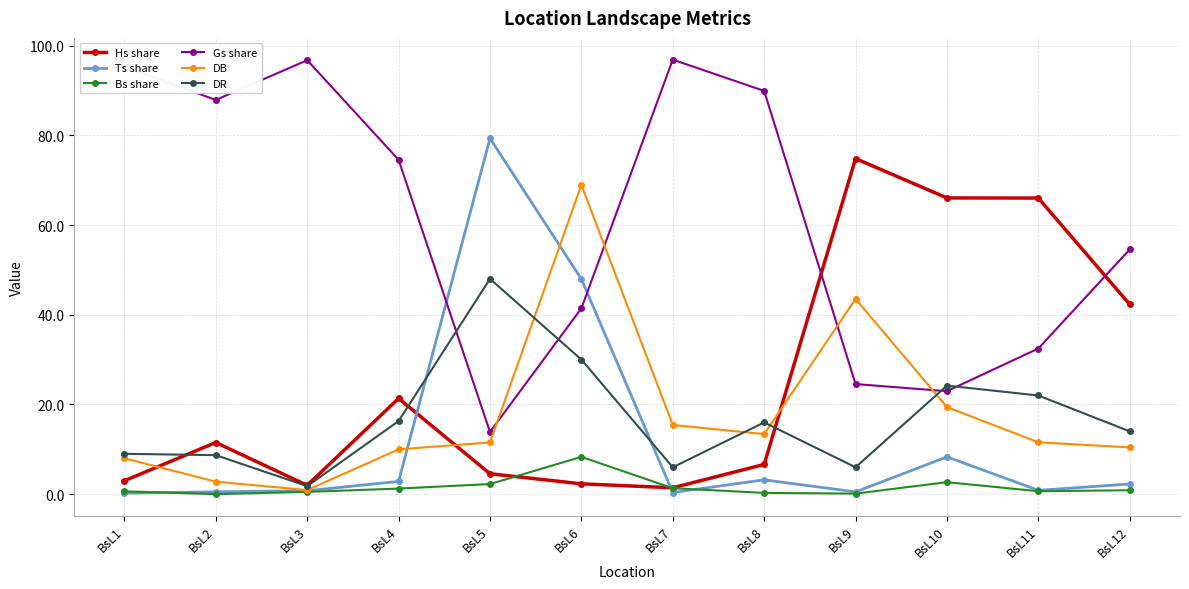

At which category is the sum across all series the highest?

BsL6